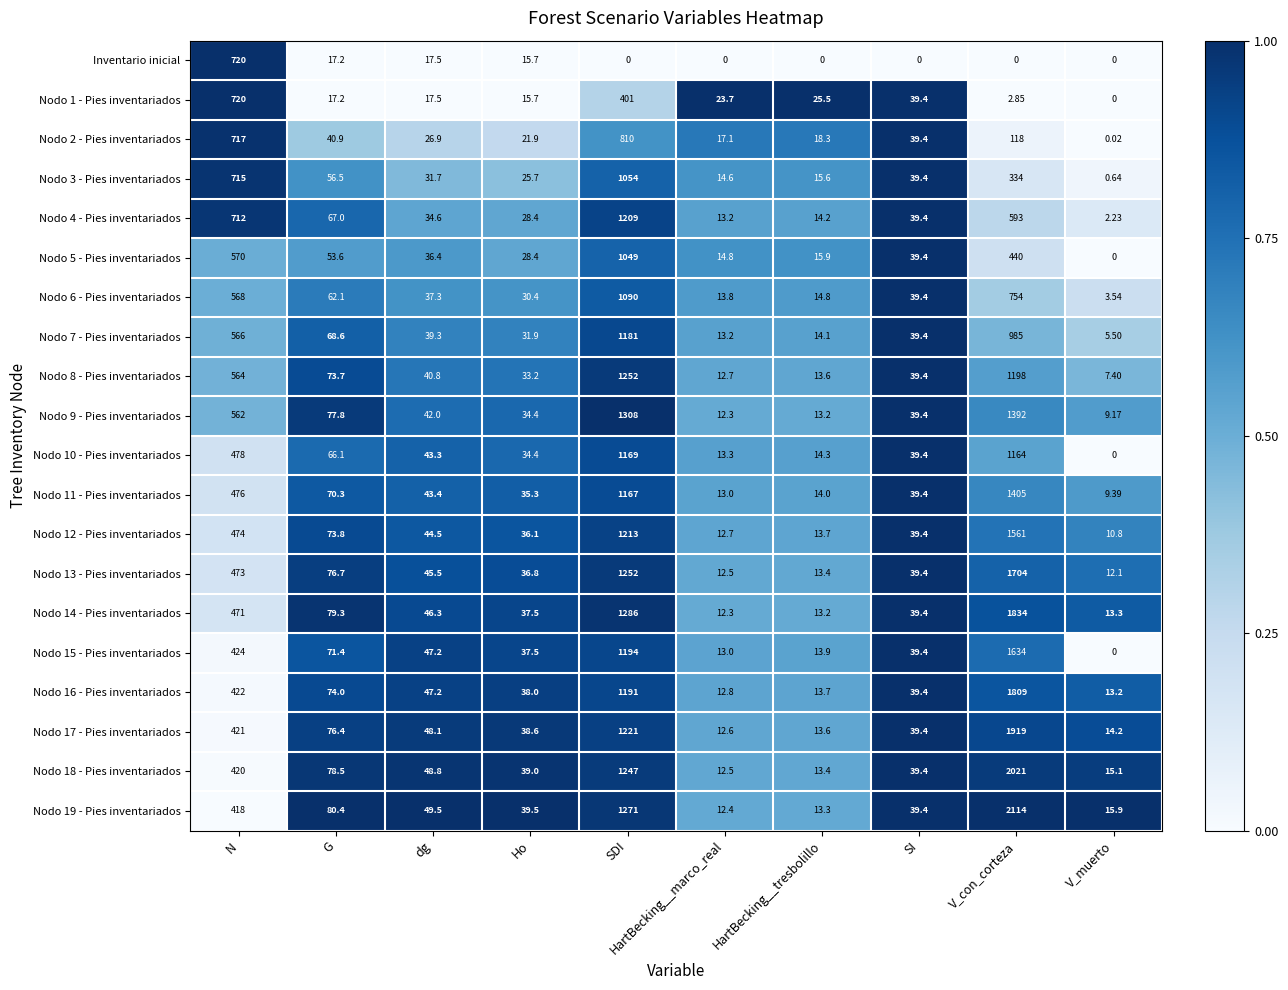

Which category has the highest value in the Nodo 18 - Pies inventariados series?

V_con_corteza